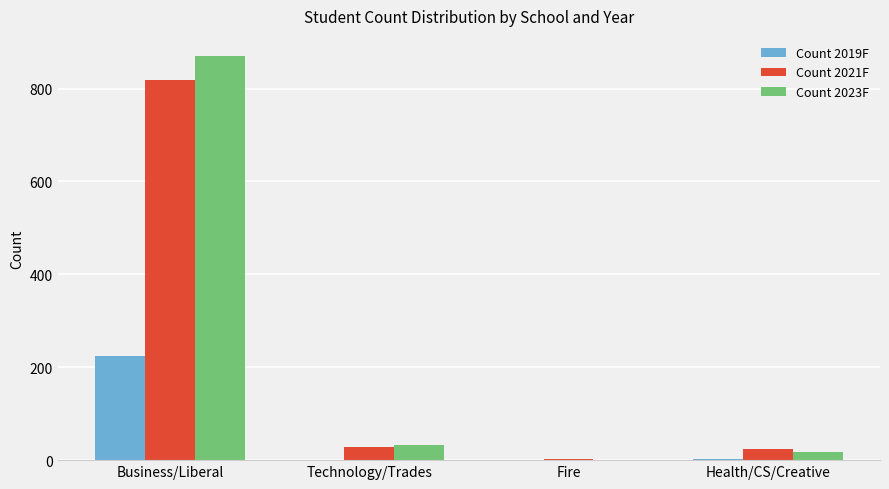

The Count 2023F series shows 17 at Health/CS/Creative. True or false?

True